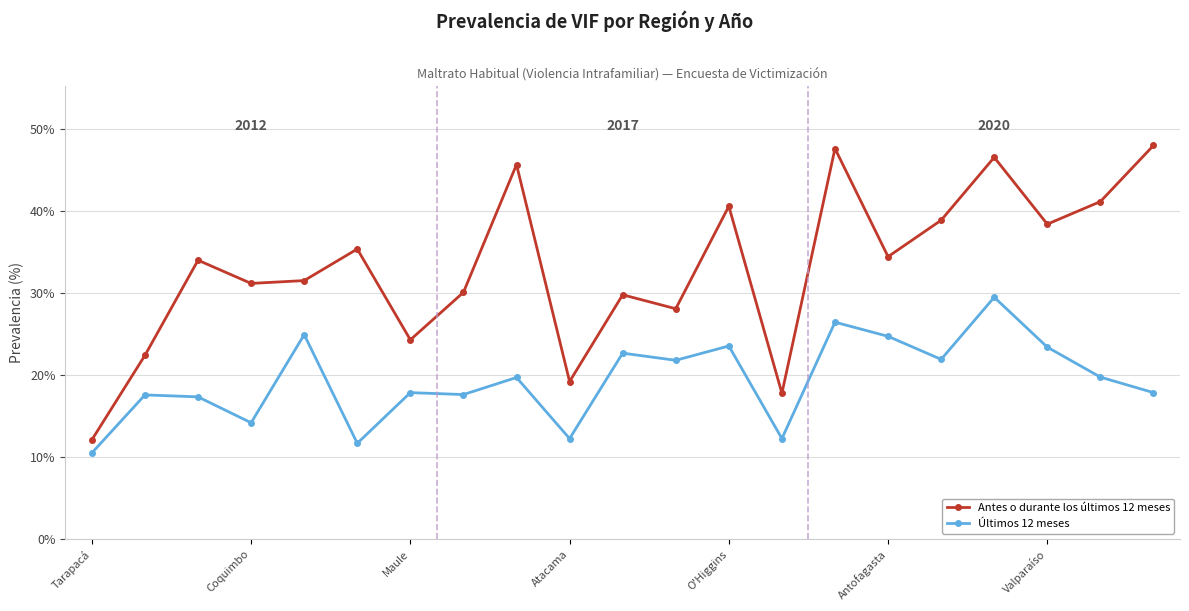

What are all the series names shown in the legend?

Antes o durante los últimos 12 meses, Últimos 12 meses